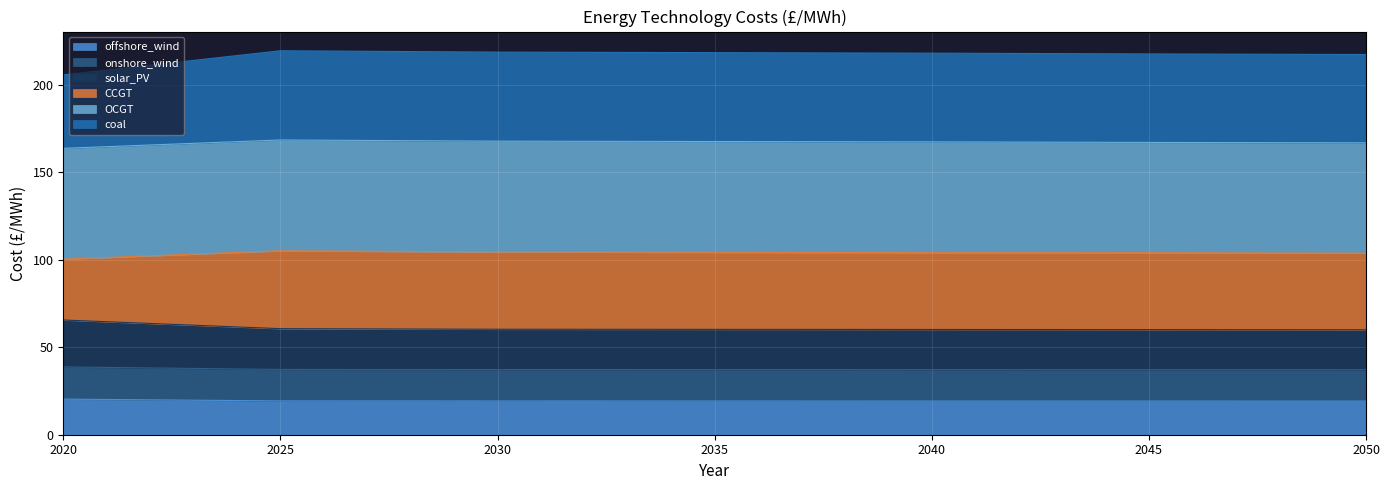

True or false: solar_PV and offshore_wind intersect in this chart.

False